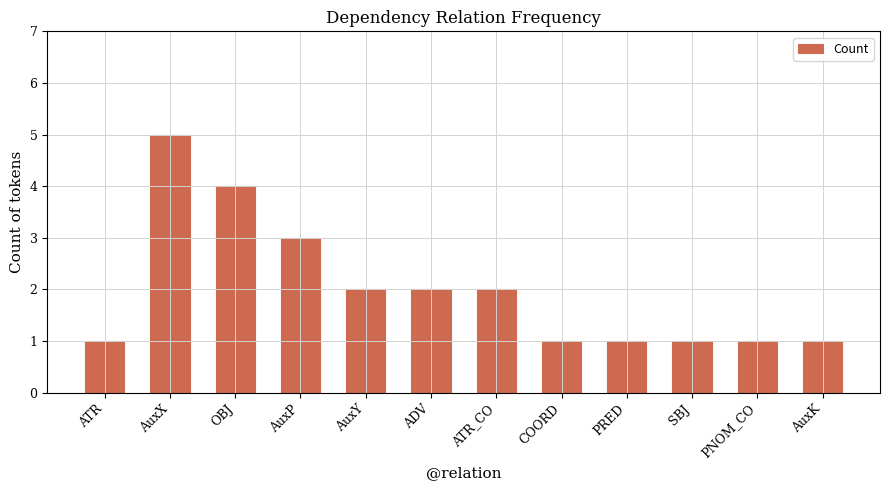

What is the difference between the maximum and minimum values?

4